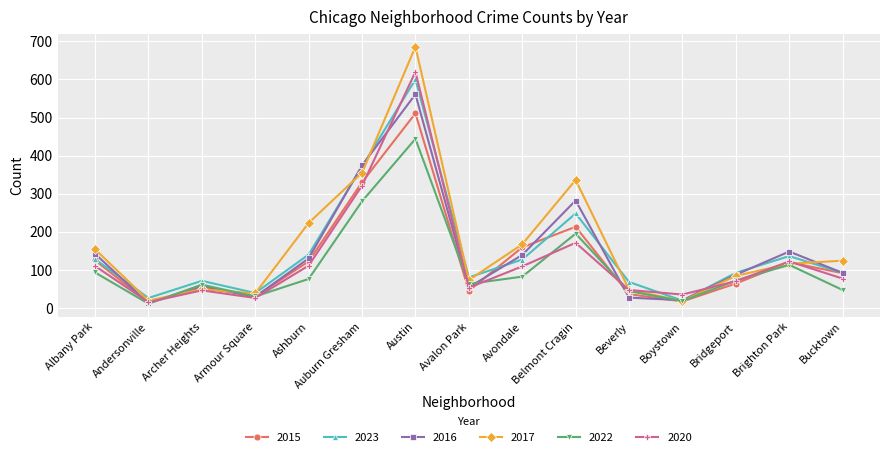

What is the difference between the maximum and minimum values in the 2015 series?

497